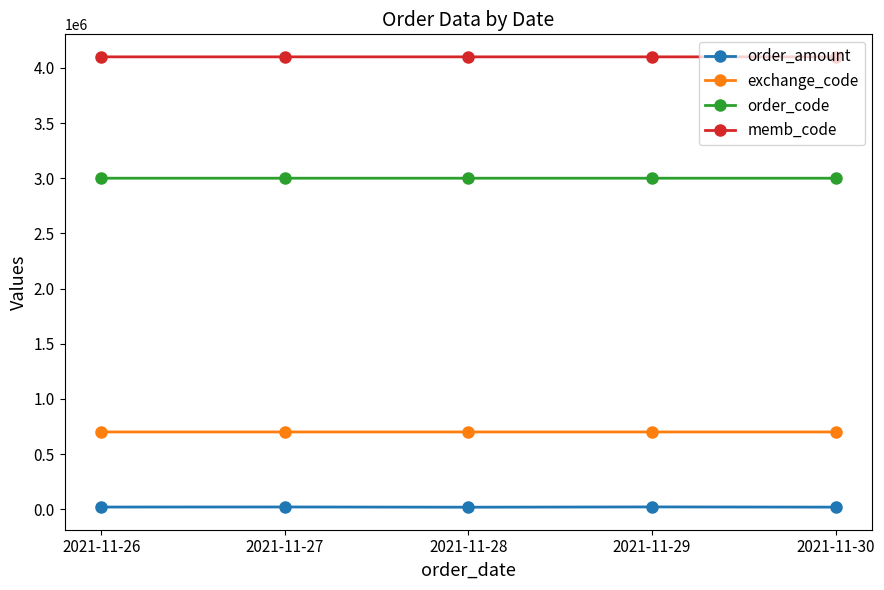

Rank the series at 2021-11-28 from highest to lowest value.

memb_code, order_code, exchange_code, order_amount